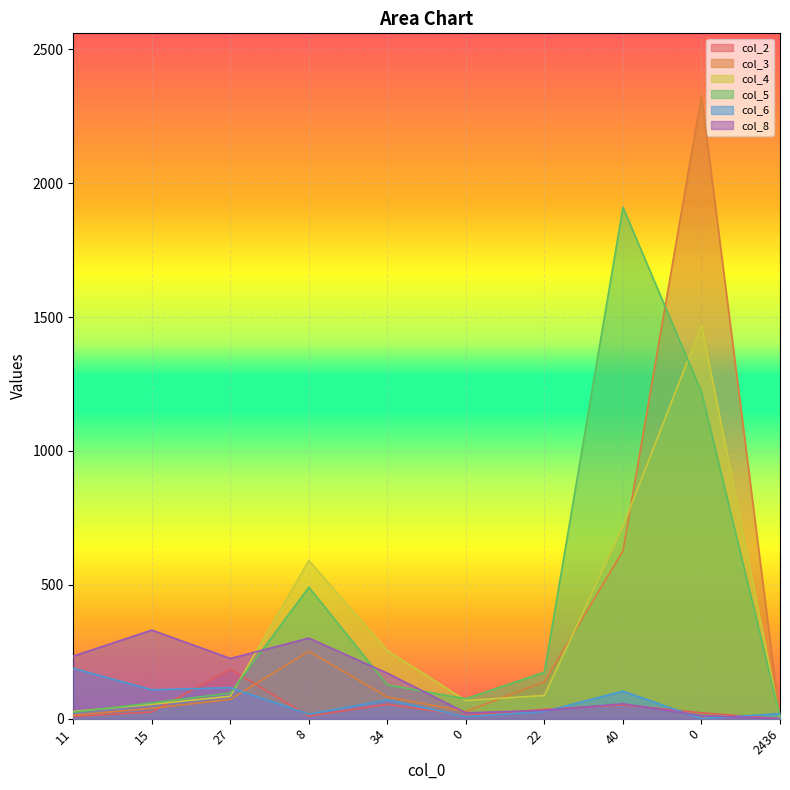

At how many categories does at least one series exceed 643?

2